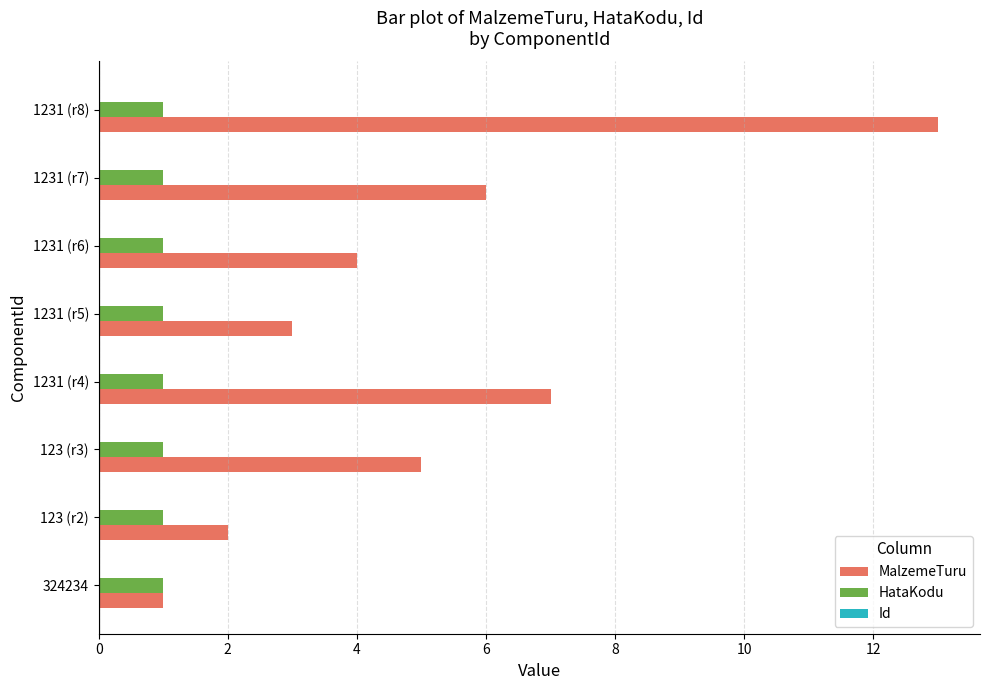

Rank the series by their average value, from highest to lowest.

MalzemeTuru, HataKodu